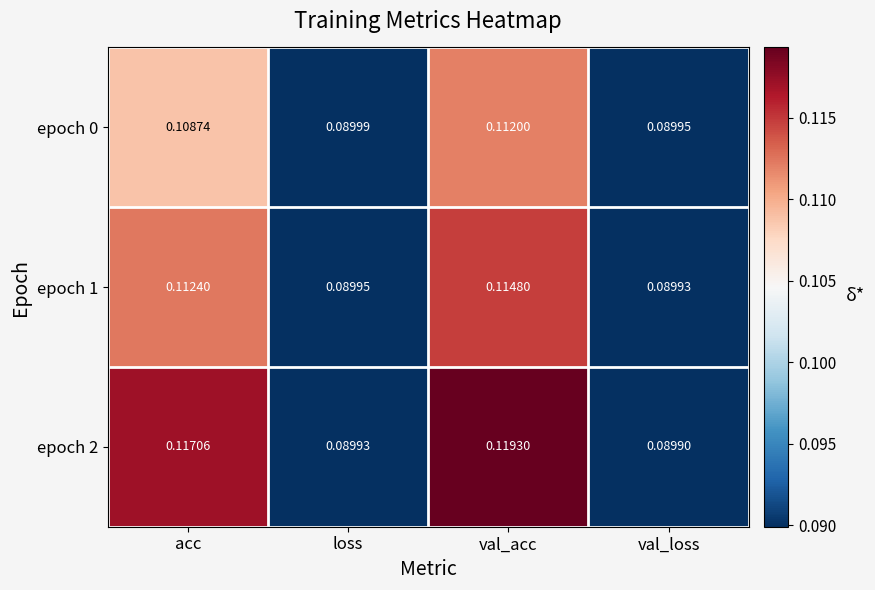

At how many categories does at least one series exceed 0?

4